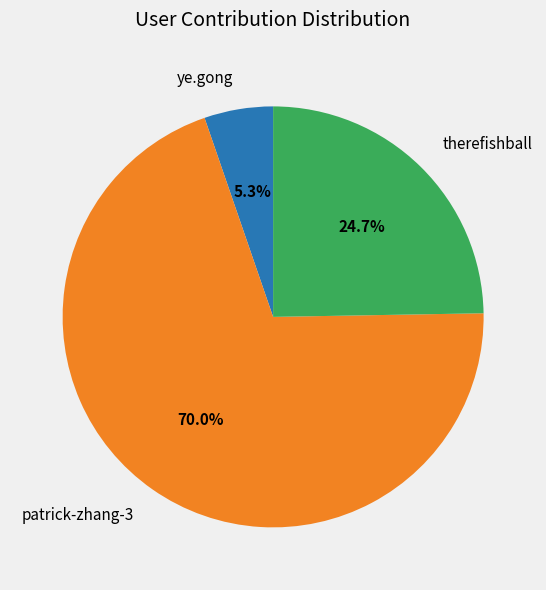

How many segments does this pie chart have?

3